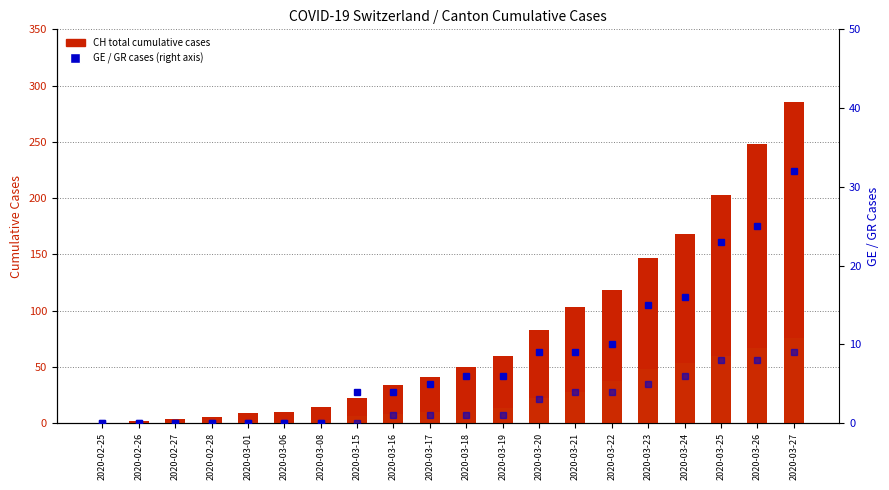

What is the difference between the highest and lowest values at 2020-03-21?

99